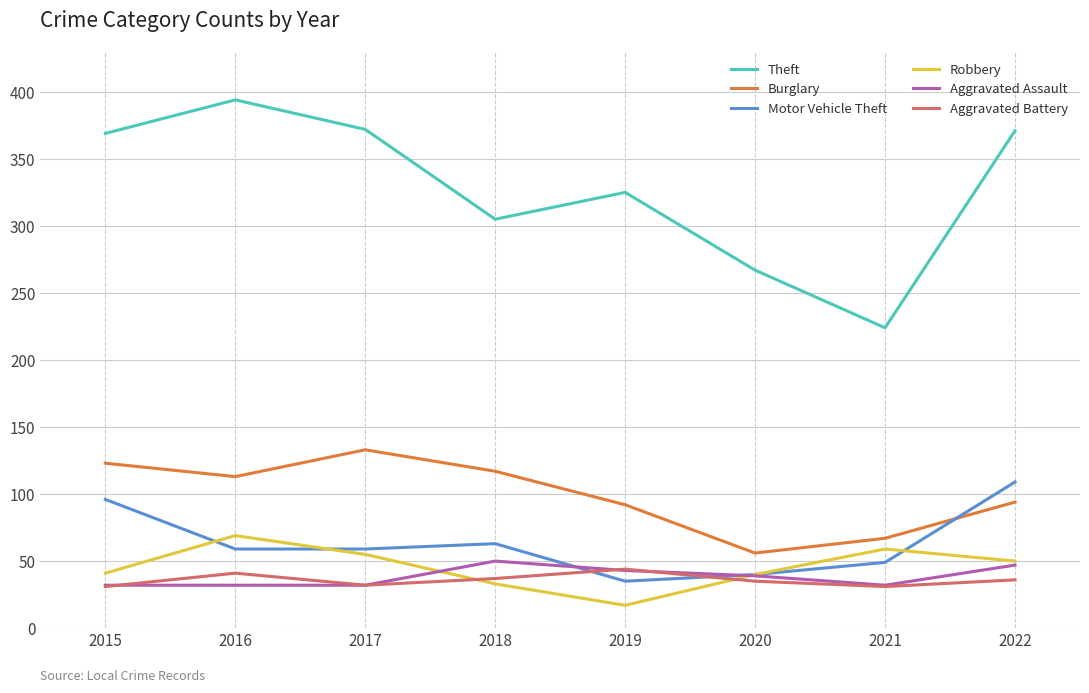

Where is the first local maximum for Aggravated Battery?

2016